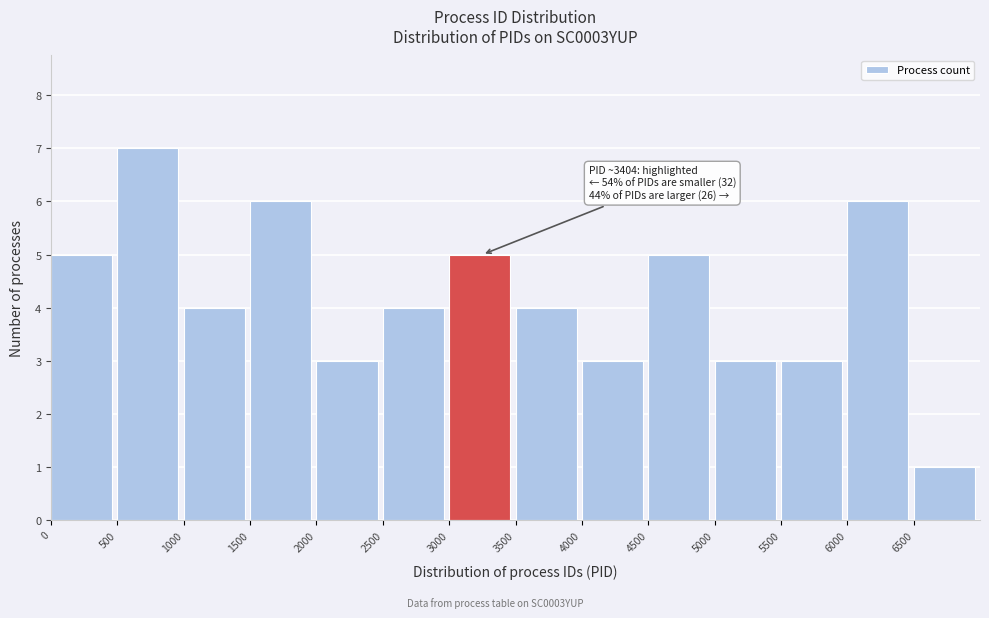

Over which range of the x-axis is the bar tallest?

500 to 1000